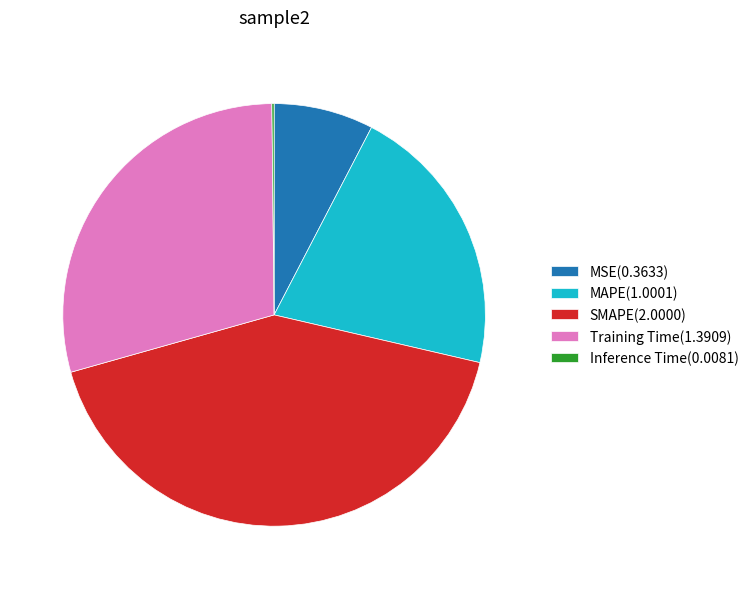

Is the sum of MSE(0.3633) and Training Time(1.3909) greater than half?

No